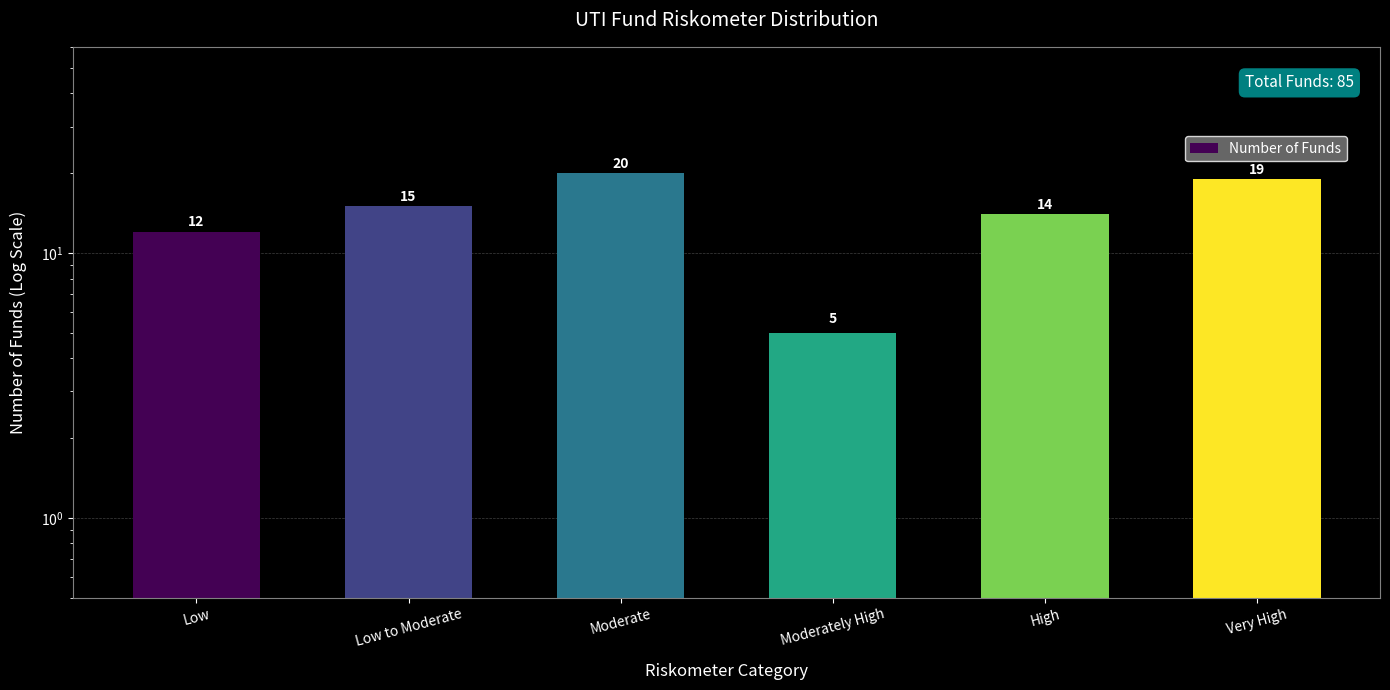

Rank the categories by value from lowest to highest.

Moderately High, Low, High, Low to Moderate, Very High, Moderate